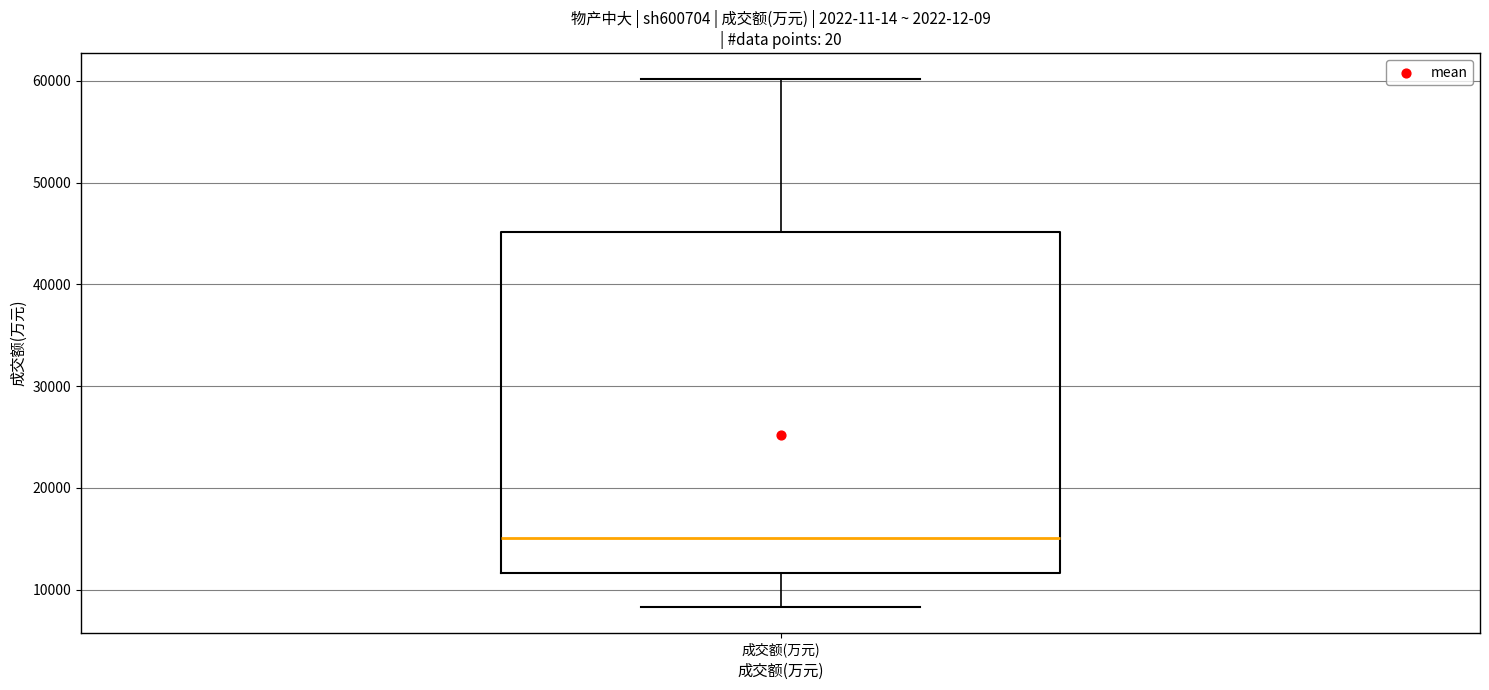

Transcribe this box plot: give where the median line is, the range the box spans, and where the two whiskers end, as read against the y-axis. The values are not printed on the chart, so give them approximately, as read against the axis.

median 15000, box 12000 to 45000, whiskers 8000 to 60000